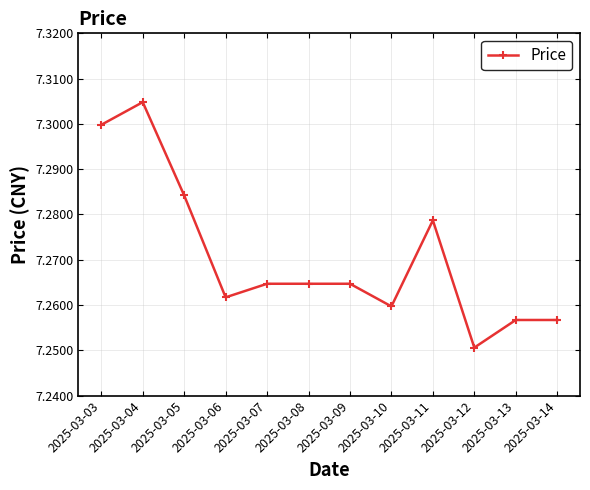

The chart shows a value of 1.7 at 2025-03-14. True or false?

False